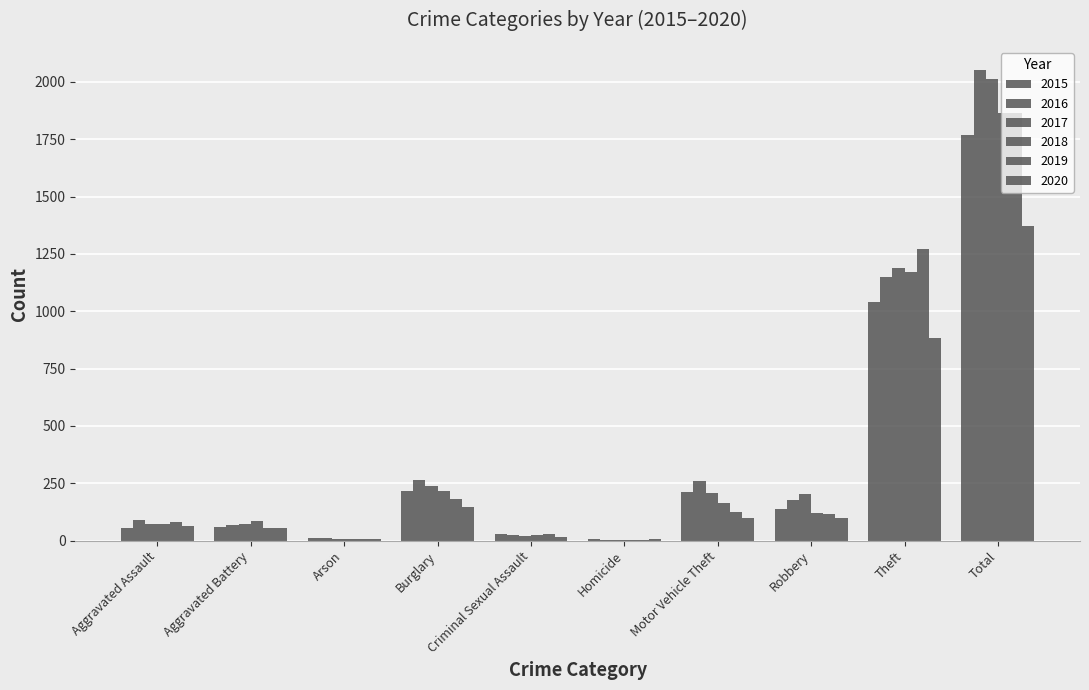

Are the bars horizontal?

No